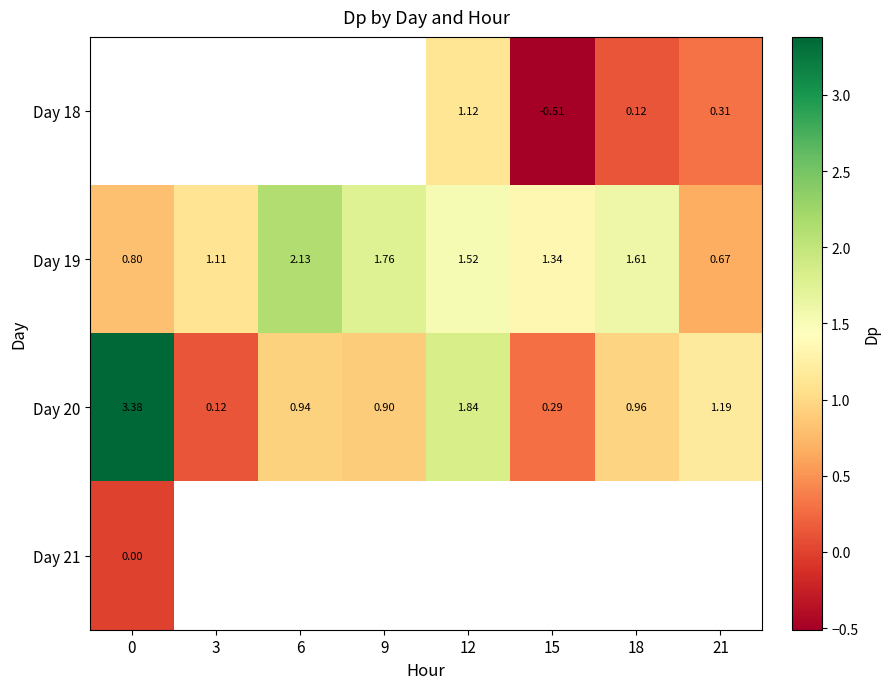

Read the Day 20 value at 21.

1.2